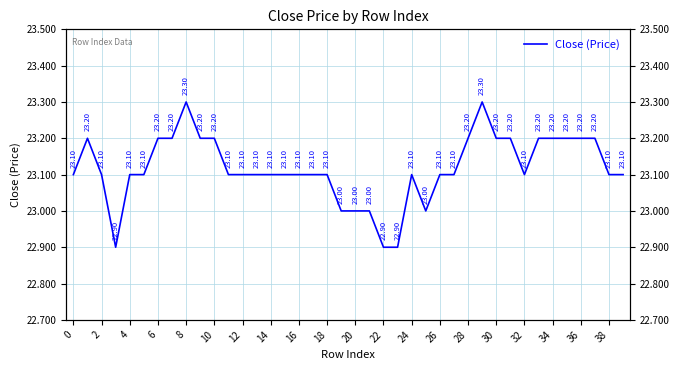

What is the sum of all values?

924.7